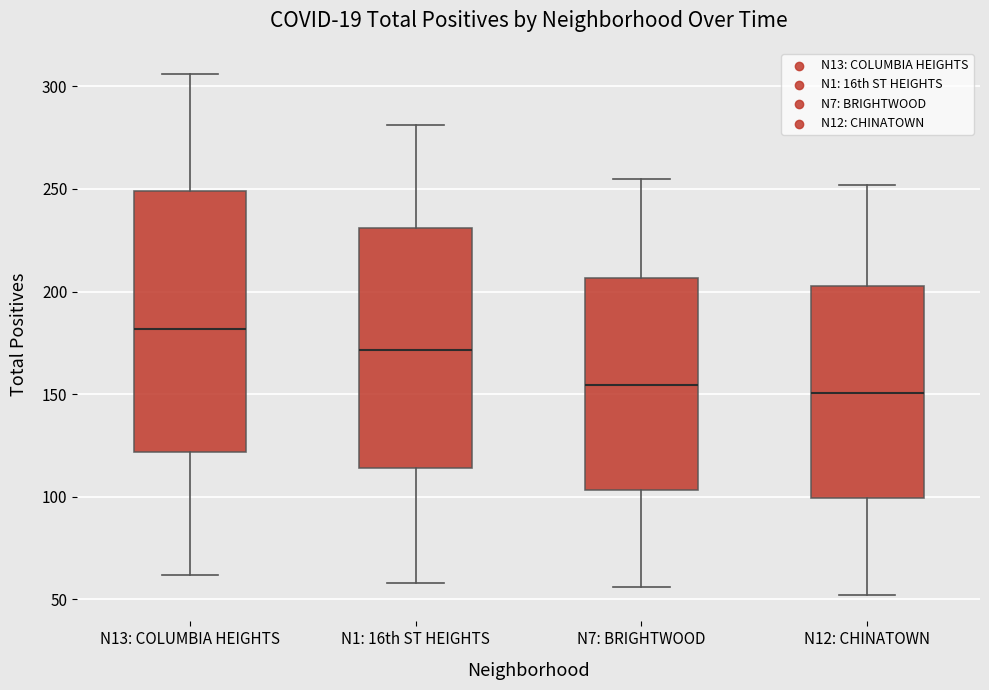

Which box is the tallest, from its lower edge to its upper edge?

N13: COLUMBIA HEIGHTS